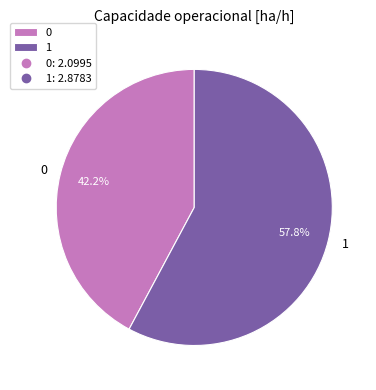

Is 1 the majority of the pie?

Yes